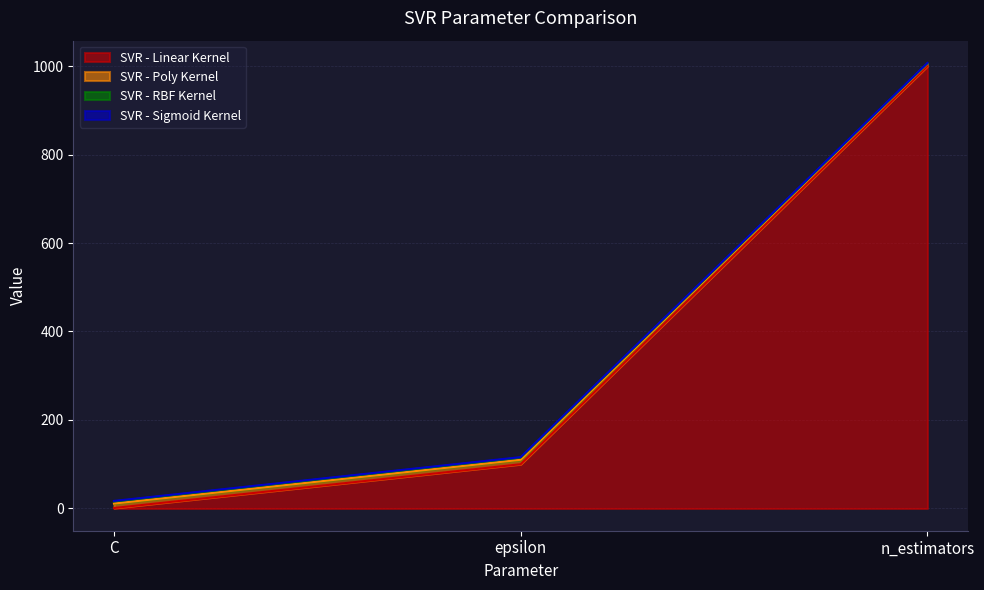

At which category is the sum across all series the highest?

n_estimators